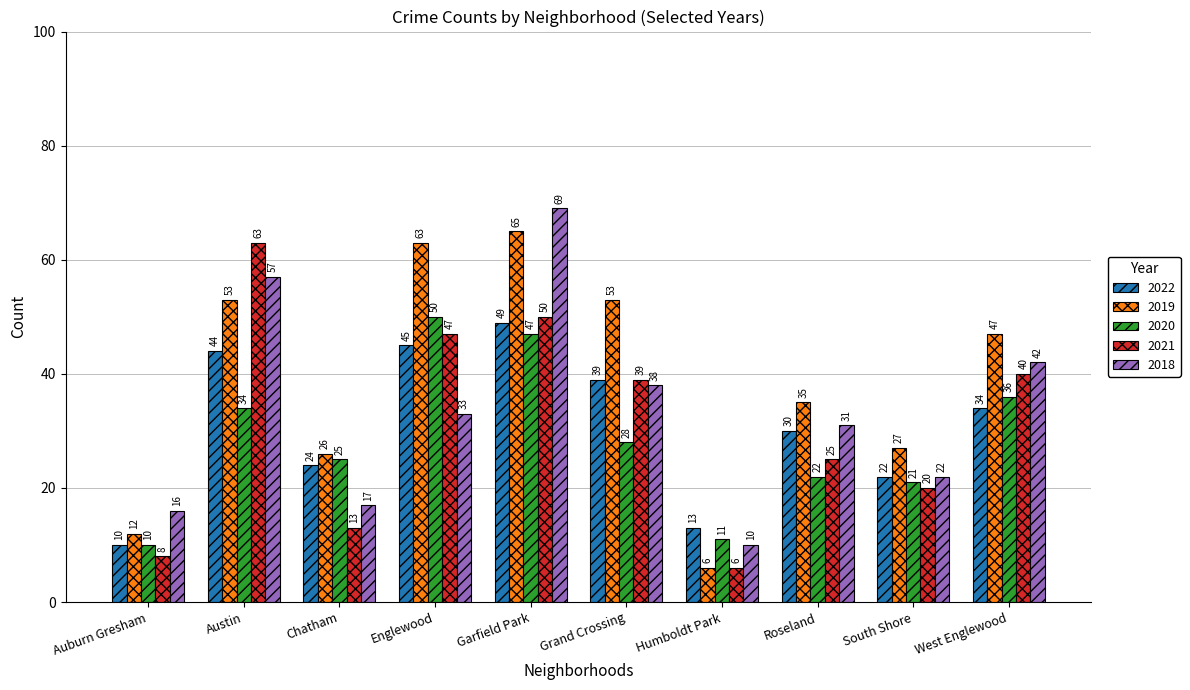

Rank the categories by 2018 value from lowest to highest.

Humboldt Park, Auburn Gresham, Chatham, South Shore, Roseland, Englewood, Grand Crossing, West Englewood, Austin, Garfield Park